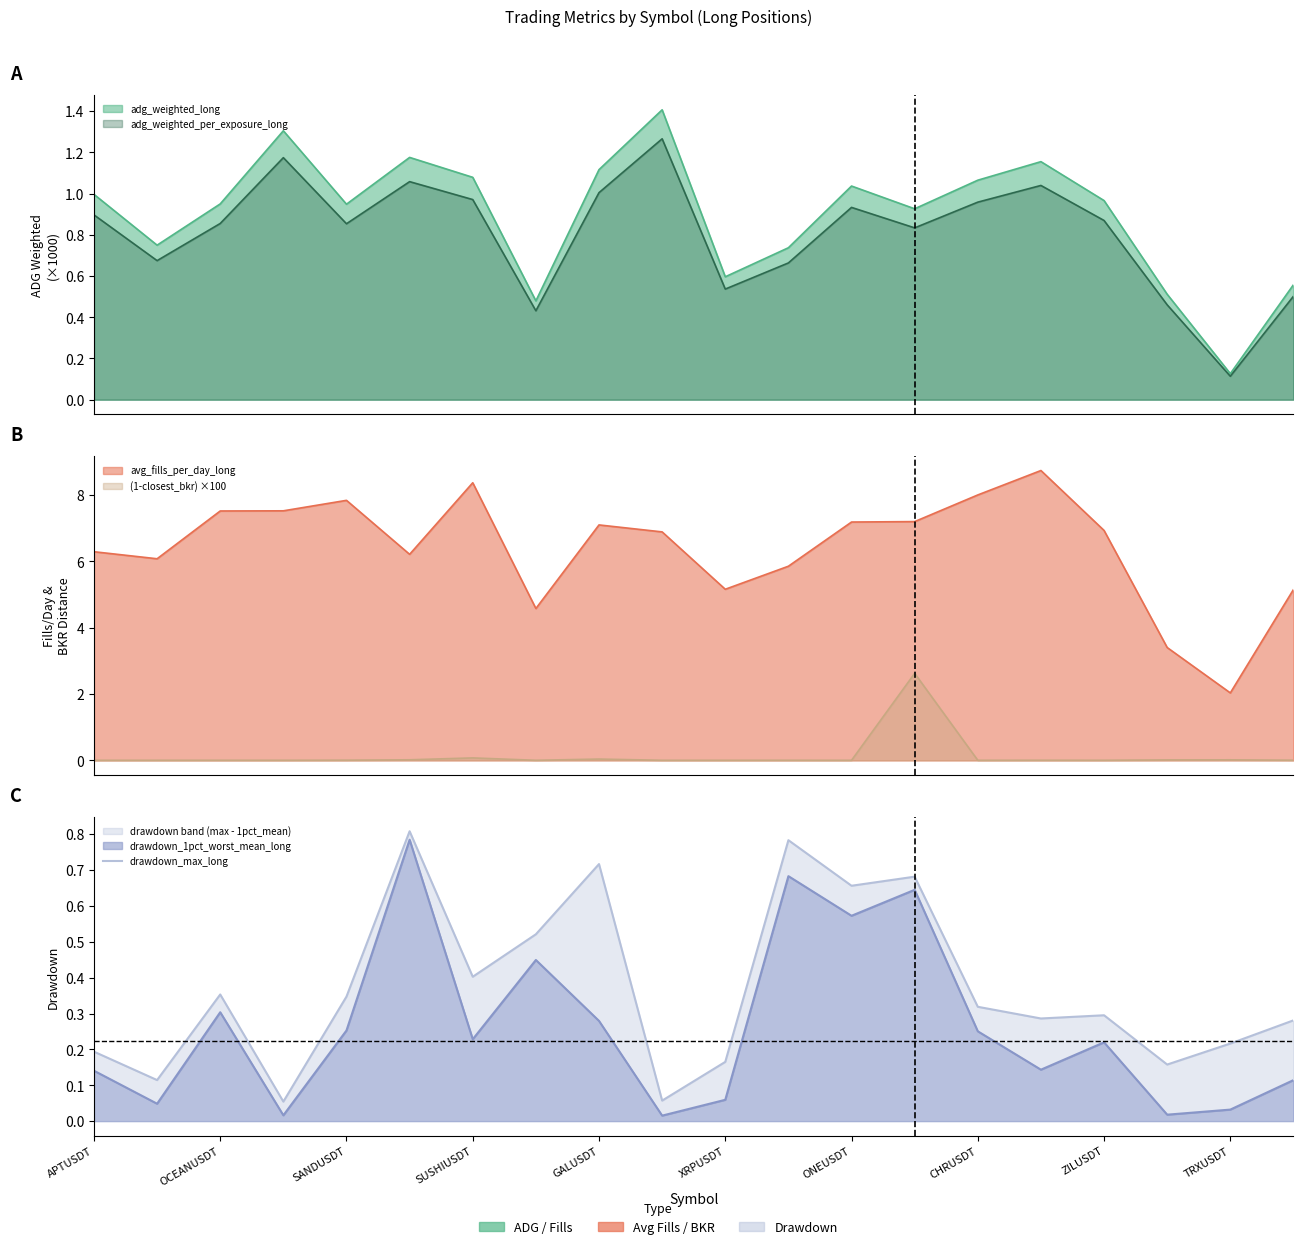

List the labels in order of value, largest first.

XRPUSDT, 11, ZILUSDT, 13, 12, CHRUSDT, ONEUSDT, SANDUSDT, GALUSDT, 14, 16, 15, 19, 18, APTUSDT, 10, 17, OCEANUSDT, TRXUSDT, SUSHIUSDT